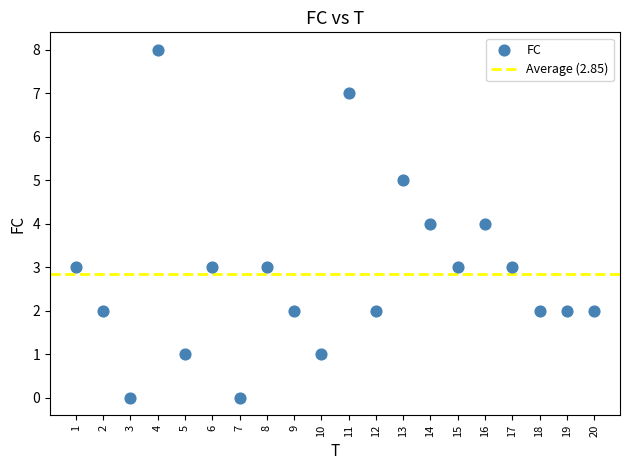

What is the range of X values (max minus min)?

19